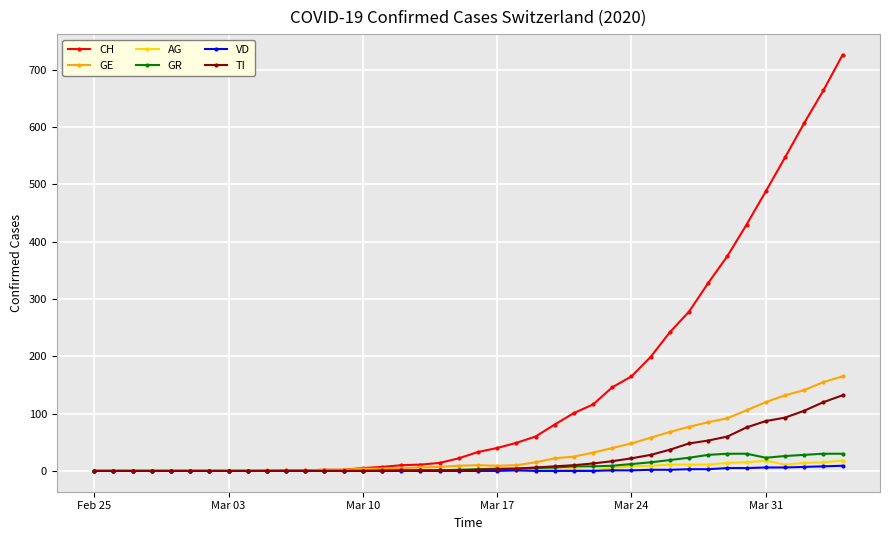

How many lines are shown in the chart?

6